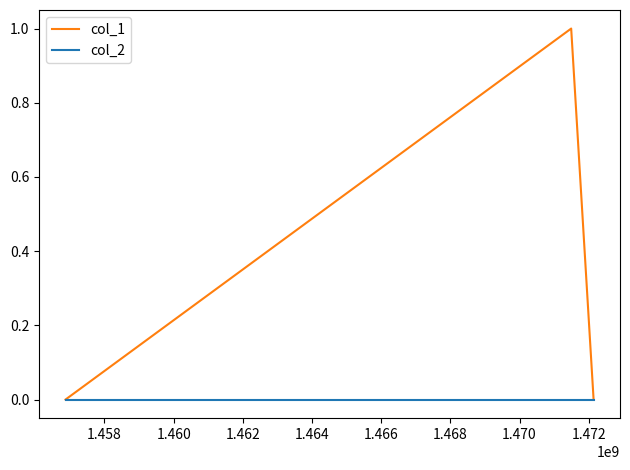

Which series has the largest range (max minus min)?

col_1